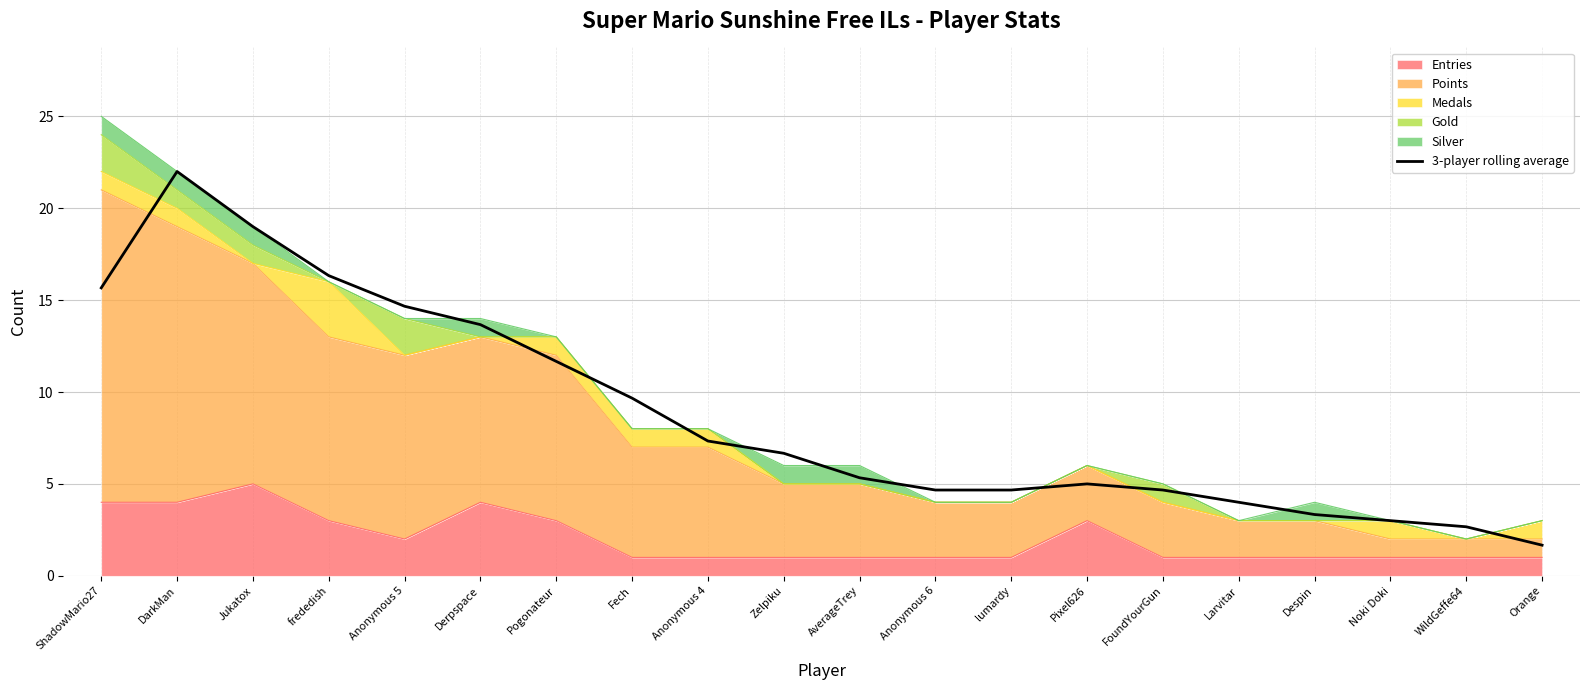

Where is the data nearest to the value 11?

Pogonateur